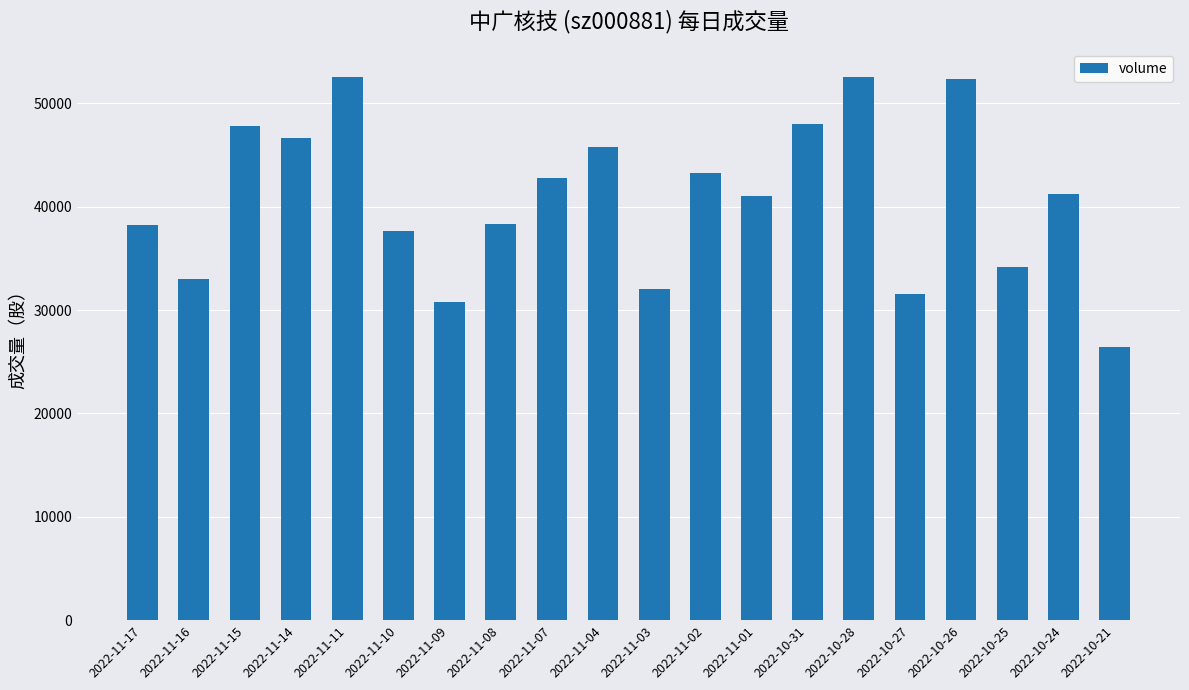

What is the average value?

40814